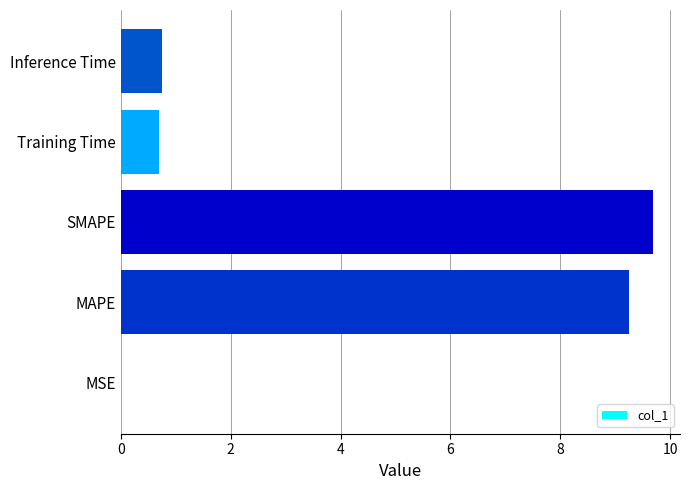

The value at MAPE is 4.0. True or false?

False